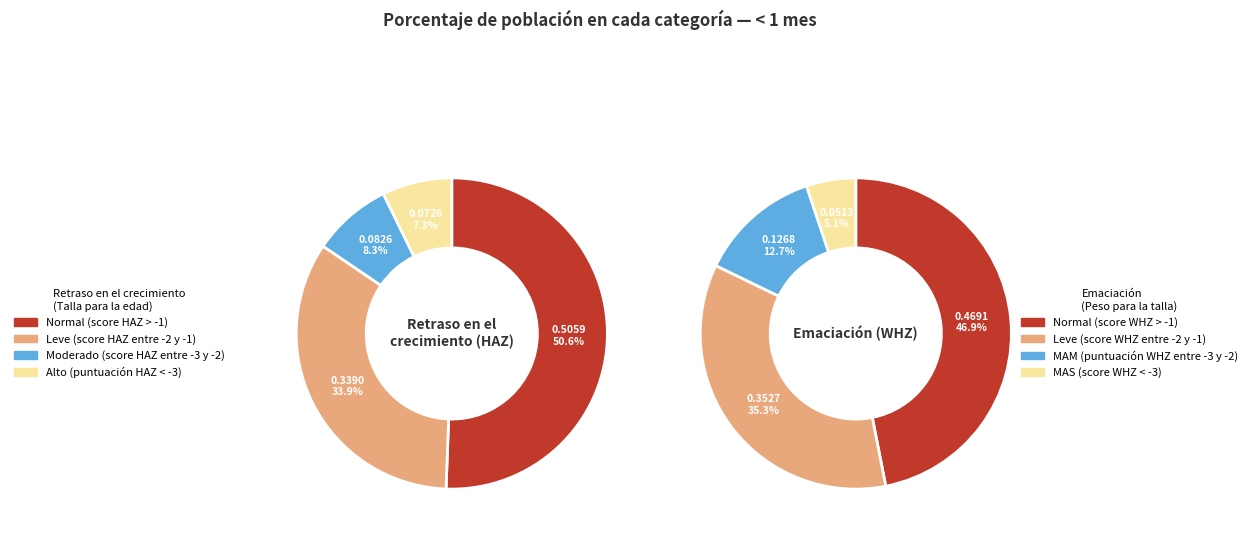

To the nearest percent, what is the combined percentage of Alto (puntuación HAZ < -3) and Leve (score HAZ entre -2 y -1)?

41%